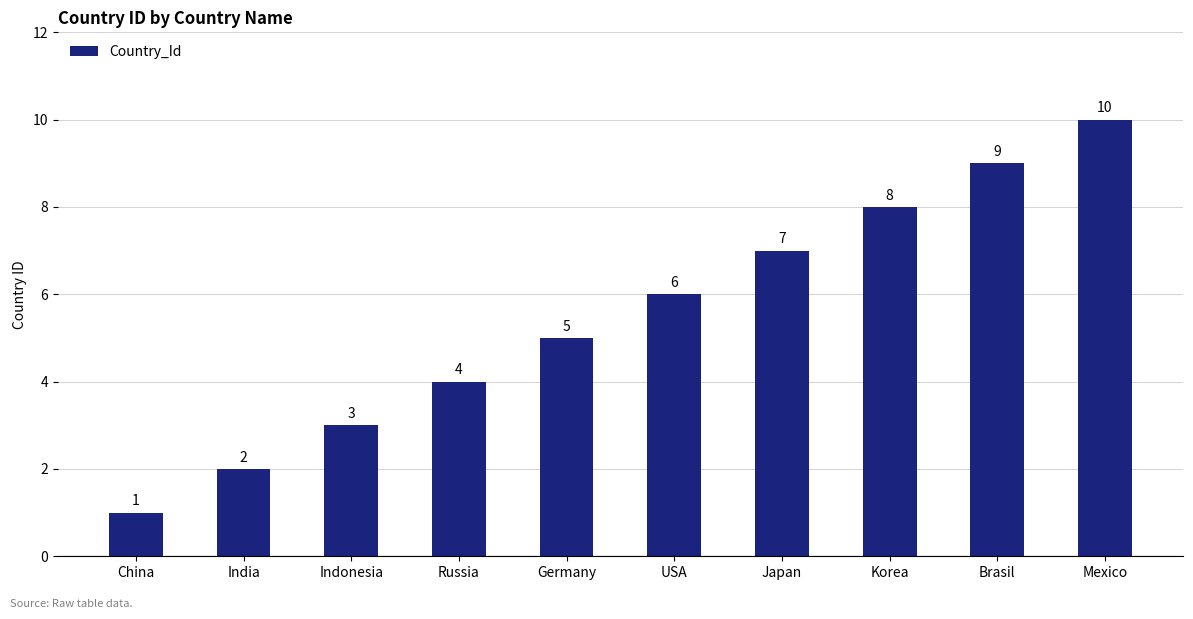

Which category has the highest value across all series?

Mexico